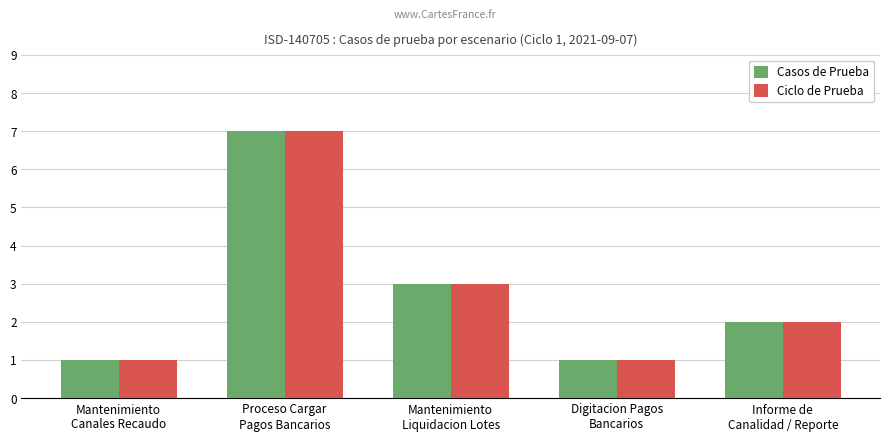

What is the difference between the maximum and minimum values in the Casos de Prueba series?

6